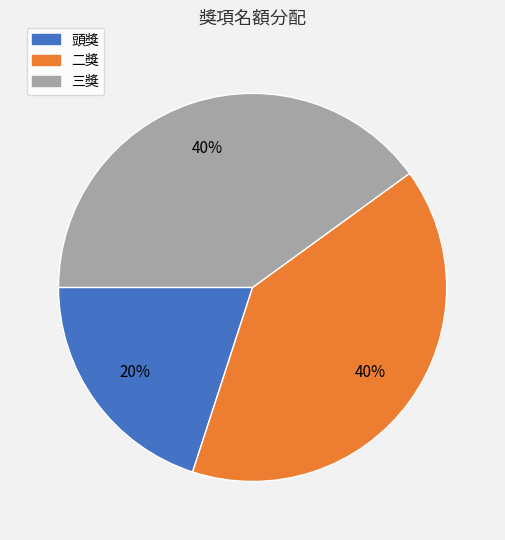

To the nearest percent, what is the difference between the 二獎 and 頭獎 slice percentages?

20%